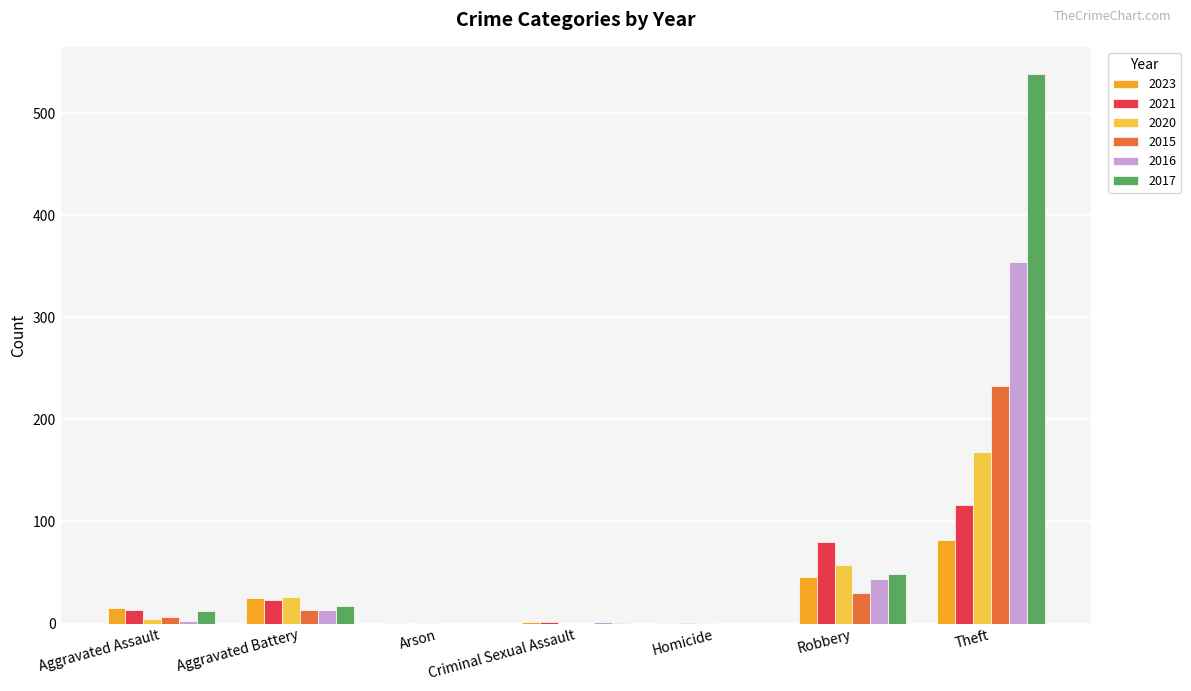

At which category does the chart reach its peak across all series?

Theft